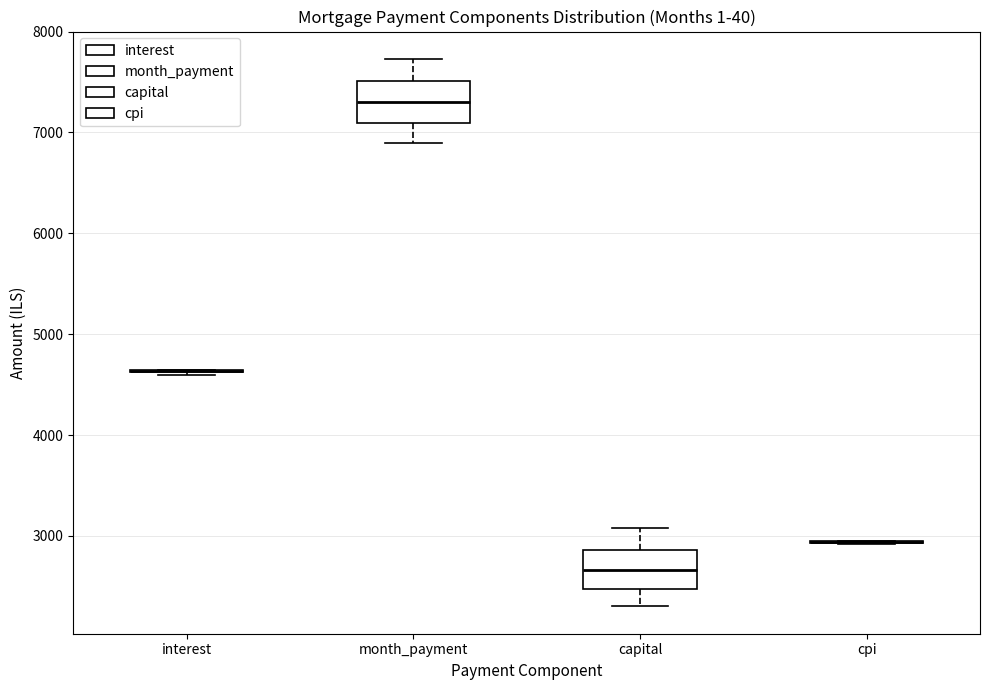

Reading left to right, transcribe this box plot: for each box, give where its median line is, the range the box spans, and where its two whiskers end, as read against the y-axis. The values are not printed on the chart, so give them approximately, as read against the axis.

interest: box collapsed to a line at 4600, whiskers 4600 to 4600
month_payment: median 7300, box 7100 to 7500, whiskers 6900 to 7700
capital: median 2700, box 2500 to 2900, whiskers 2300 to 3100
cpi: box collapsed to a line at 2900, whiskers 2900 to 2900